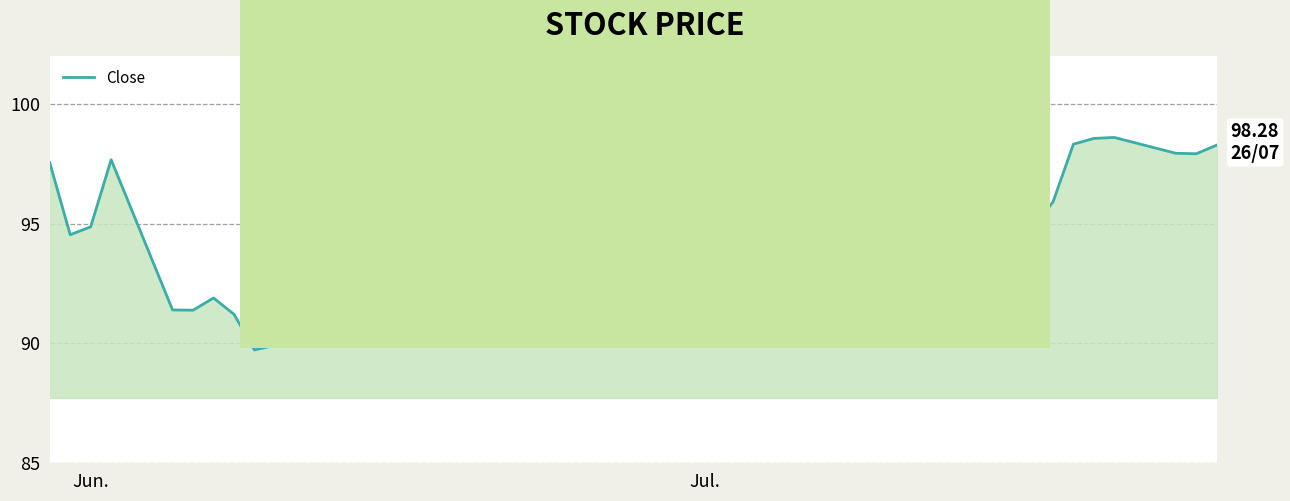

What is the maximum value shown in the chart?

98.6